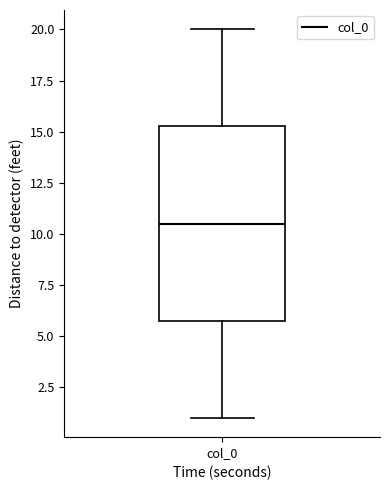

Where does the upper whisker of the box for col_0 end on the y-axis? The values are not printed on the chart, so give them approximately, as read against the axis.

20.0